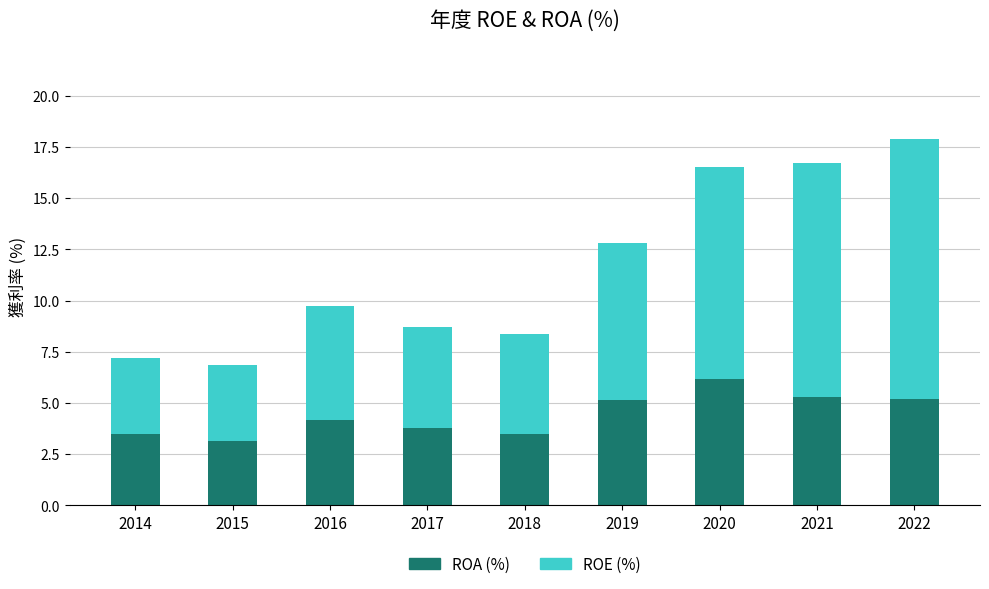

At which category is the sum across all series the highest?

2022